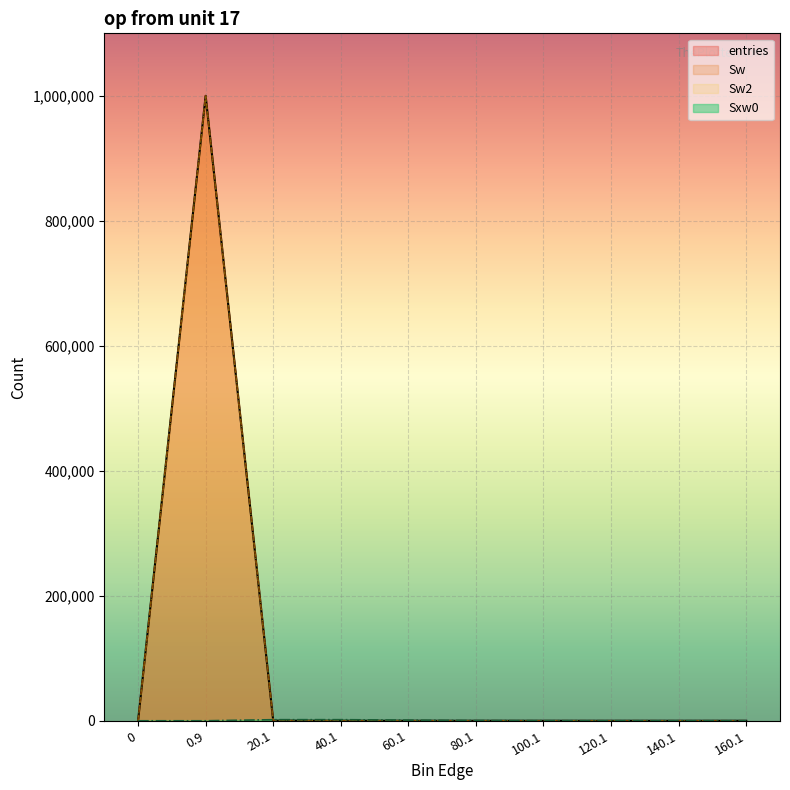

What position from the left is 20.1?

3